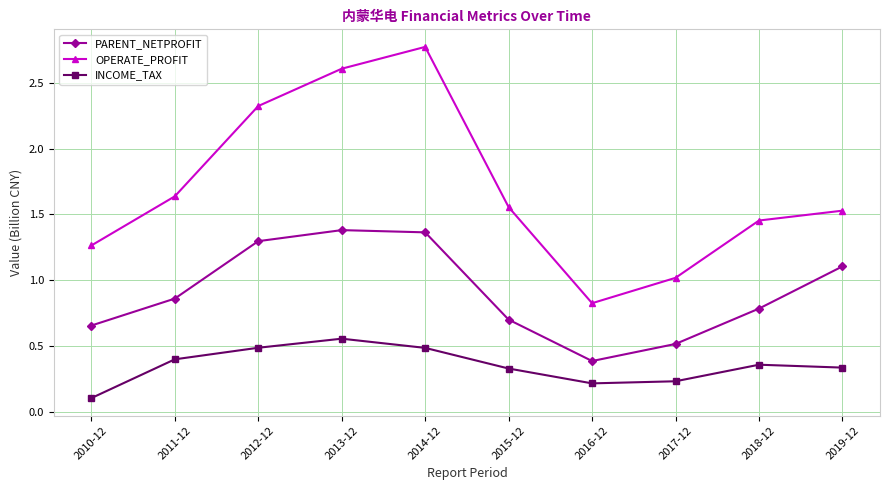

True or false: INCOME_TAX and OPERATE_PROFIT intersect in this chart.

False